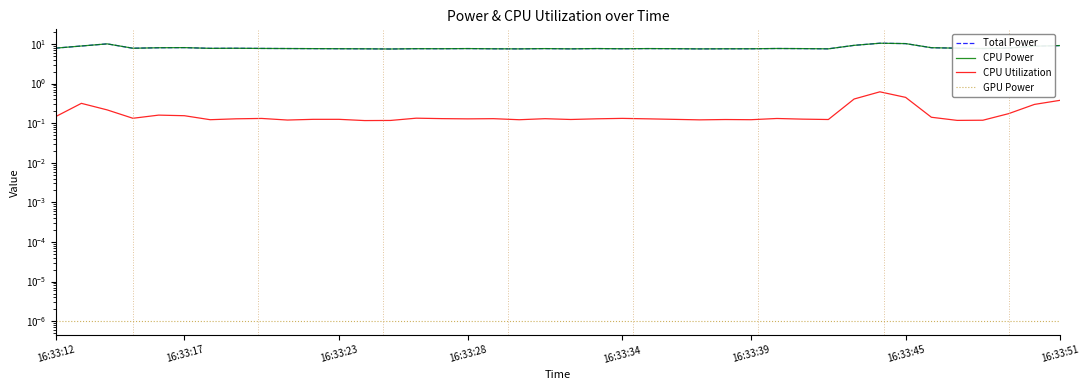

What are all the series names shown in the legend?

Total Power, CPU Power, CPU Utilization, GPU Power